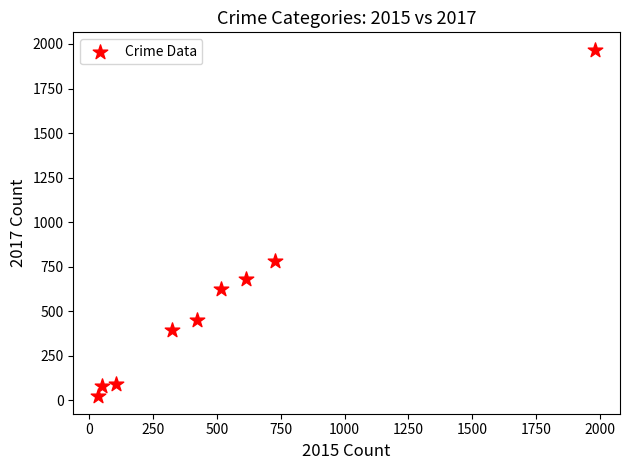

What is the range of Y values (max minus min)?

1945